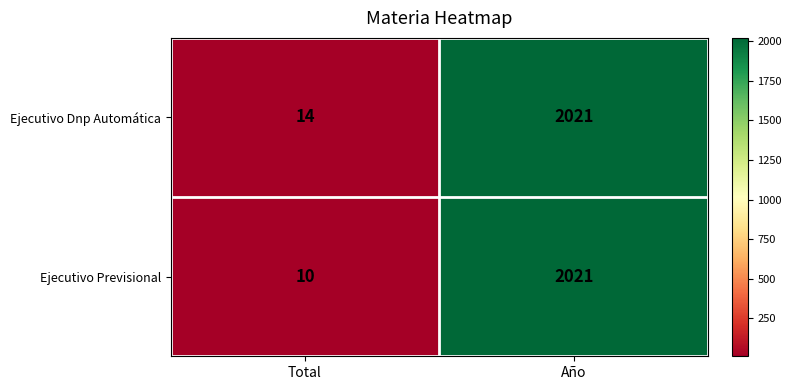

Is it true that Ejecutivo Dnp Automática equals 9 at Total?

False